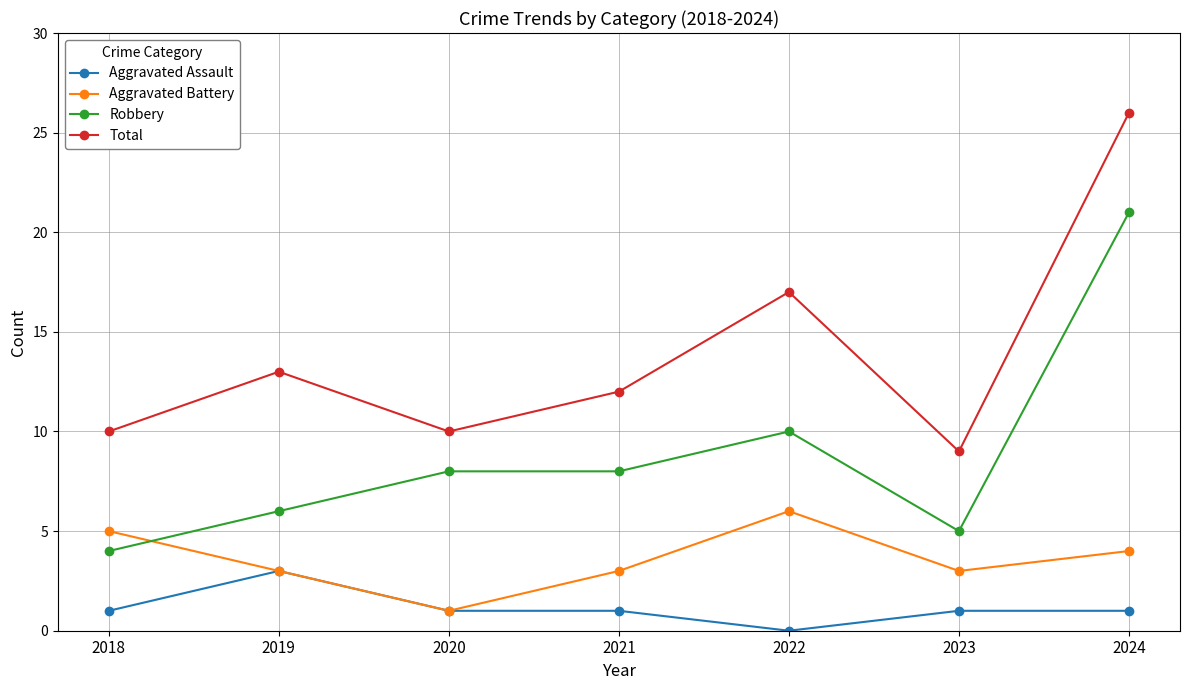

Is this an area chart (filled region under the line)?

No